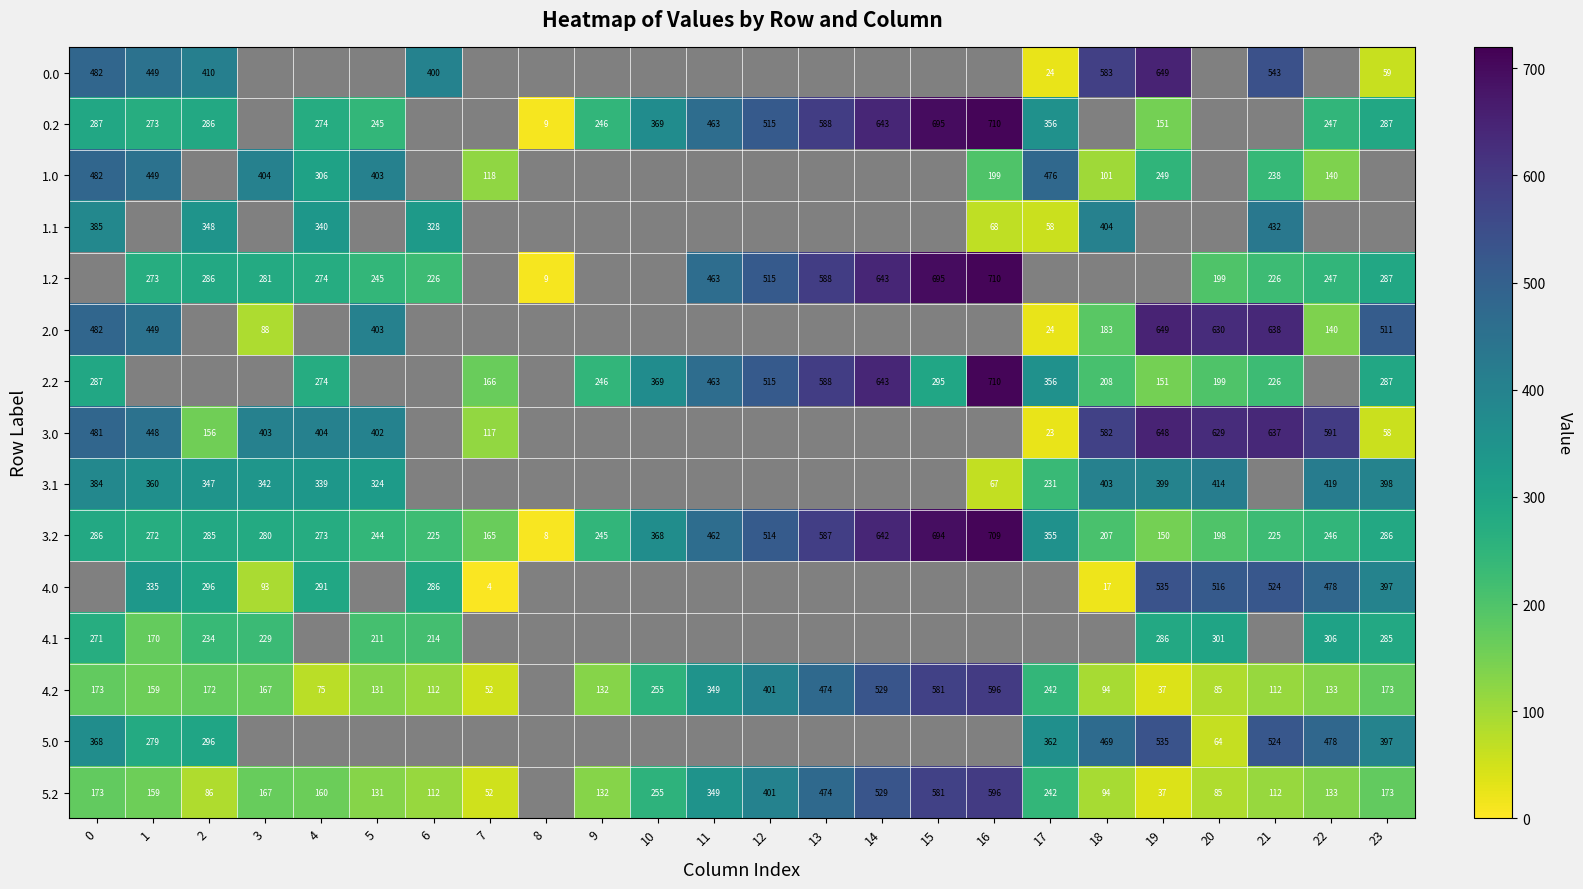

The value of 2.2 at 16 is 710. True or false?

True